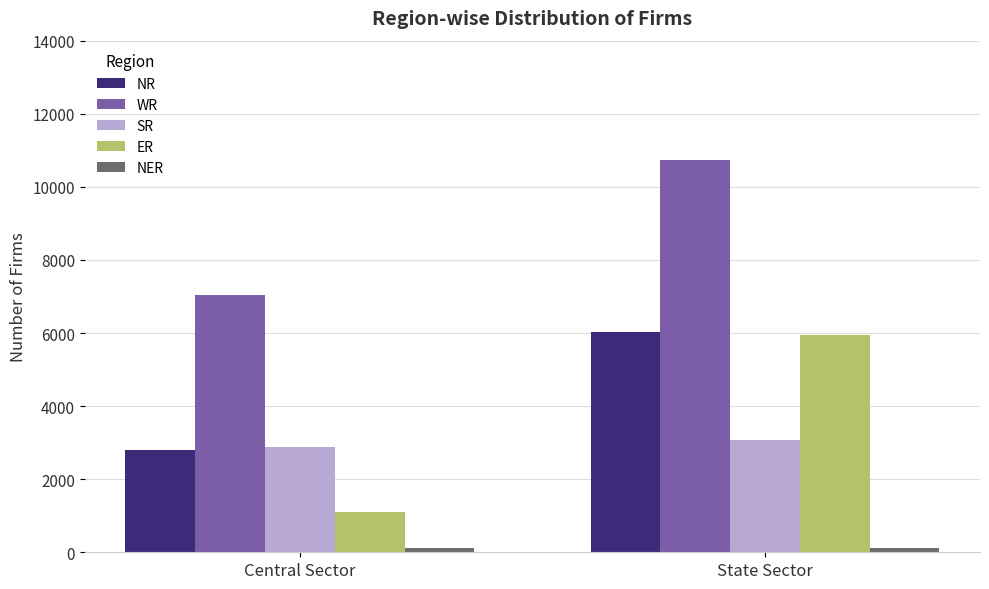

How many distinct data groups are displayed?

5